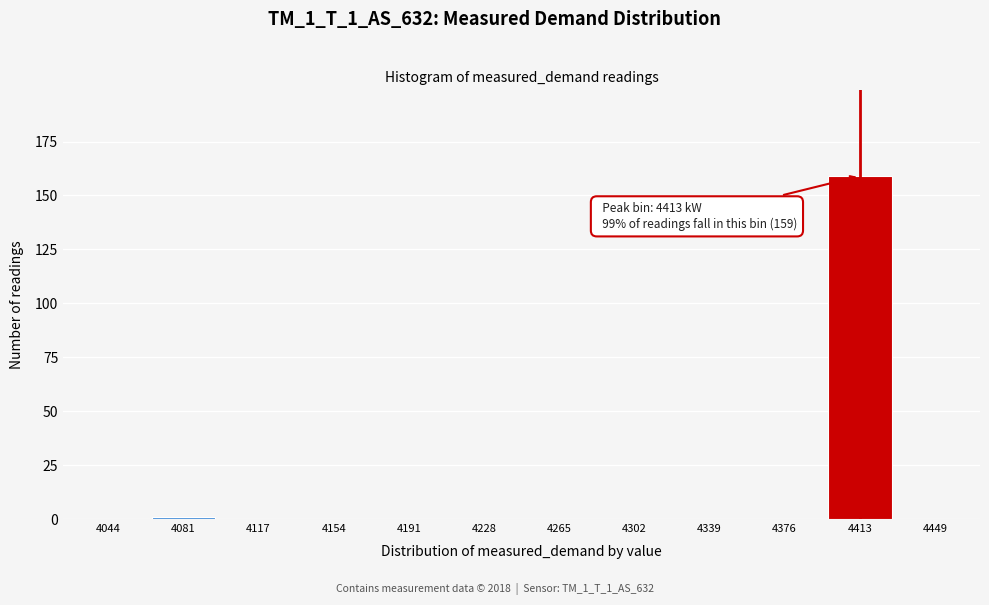

Reading left to right, extract all data points from this chart.

4044=0	4081=1	4117=0	4154=0	4191=0	4228=0	4265=0	4302=0	4339=0	4376=0	4413=159	4449=0